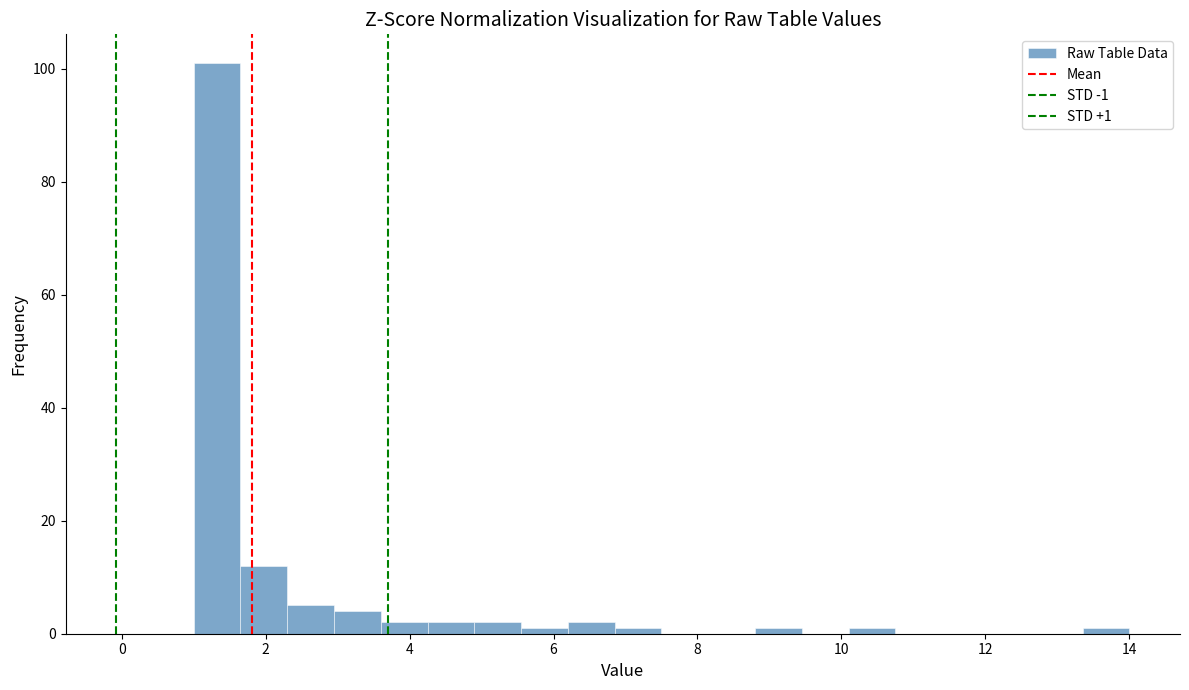

Around what value on the x-axis is the tallest bar? Give the approximate position of its centre, as read against the axis.

1.4